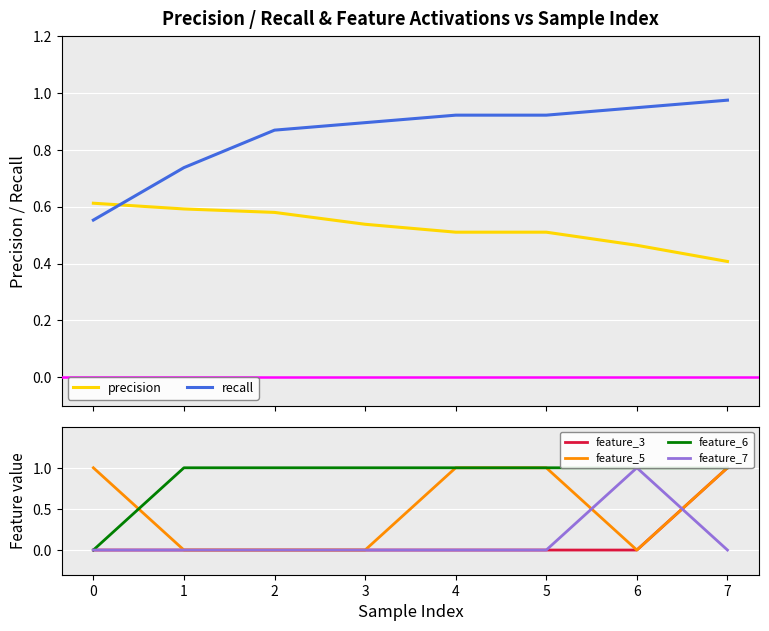

Which series ends up on top after the final intersection of recall and precision?

recall